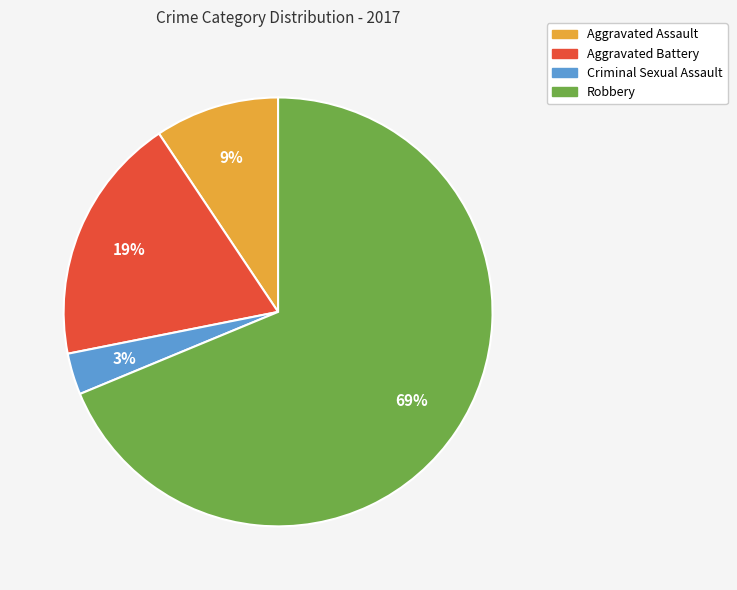

How many slices are in this pie chart?

4